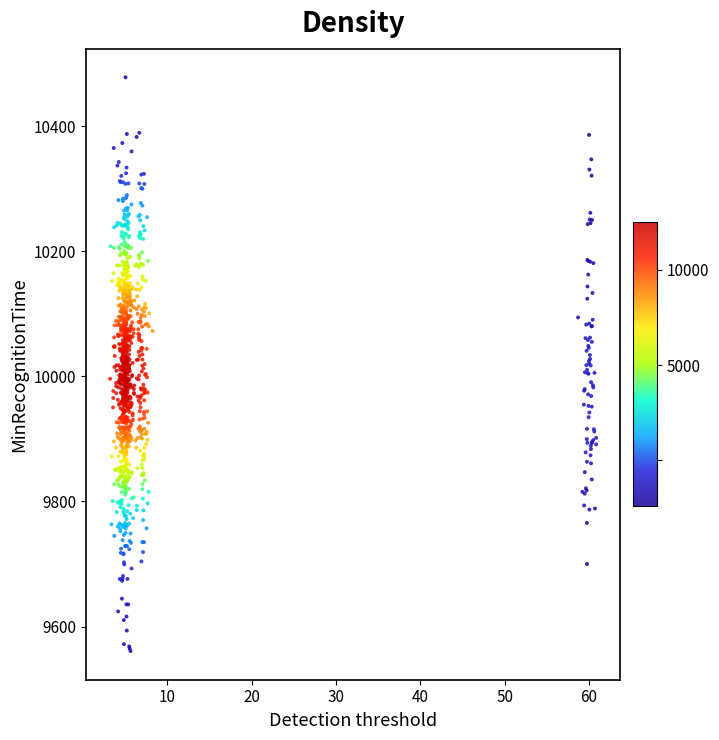

What is the range of X values (max minus min)?

57.7